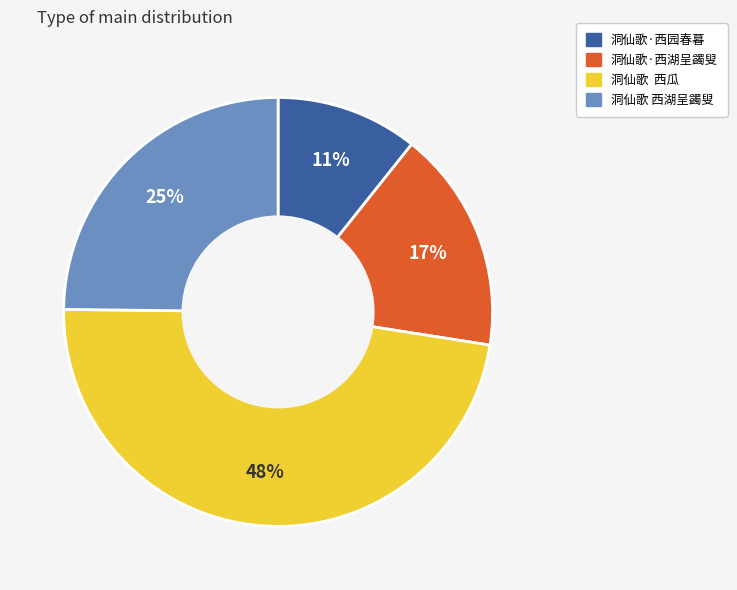

What is the largest slice in the pie chart?

洞仙歌 西瓜